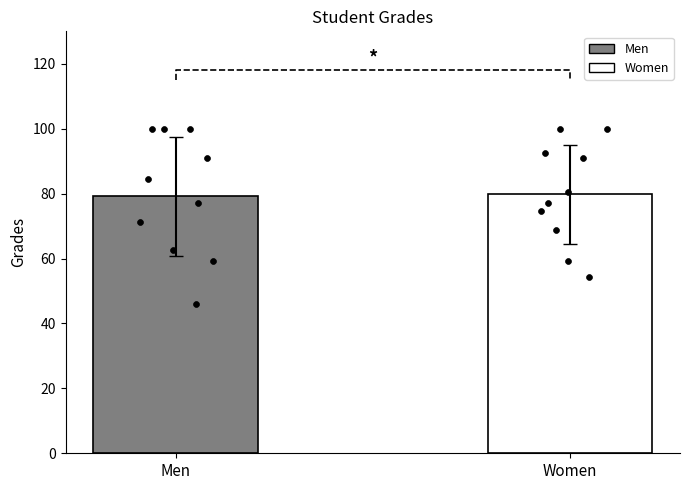

What is the maximum value for Men?

79.1